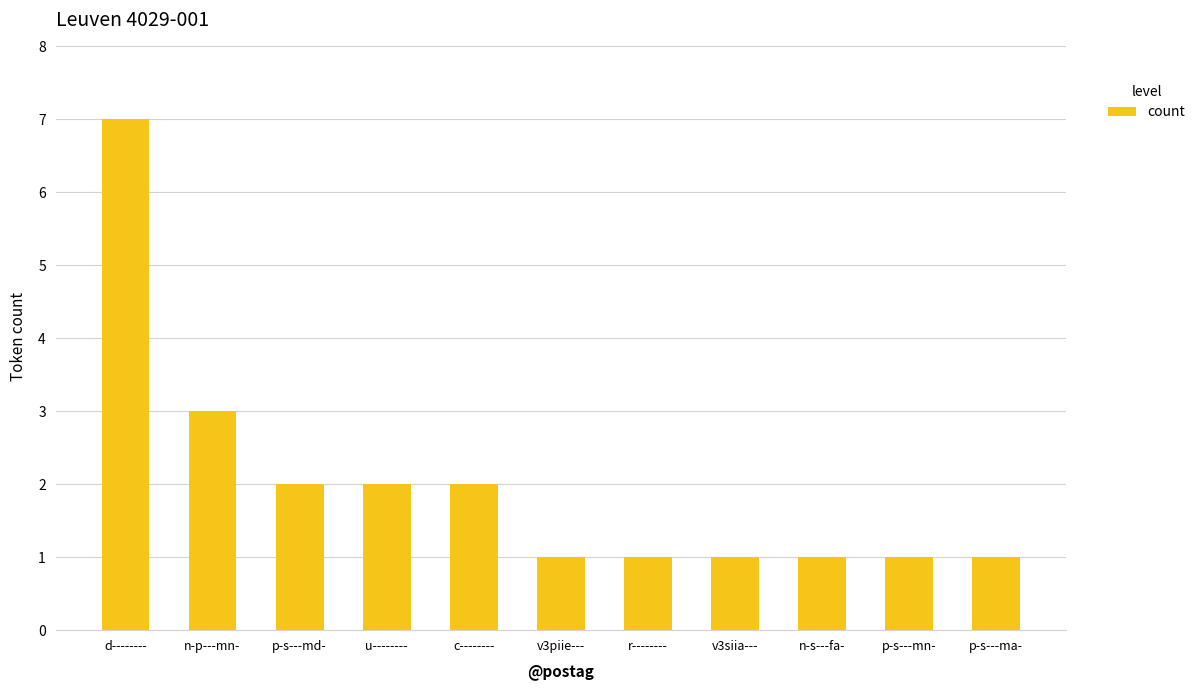

Are the bars grouped side by side (vs. stacked)?

No